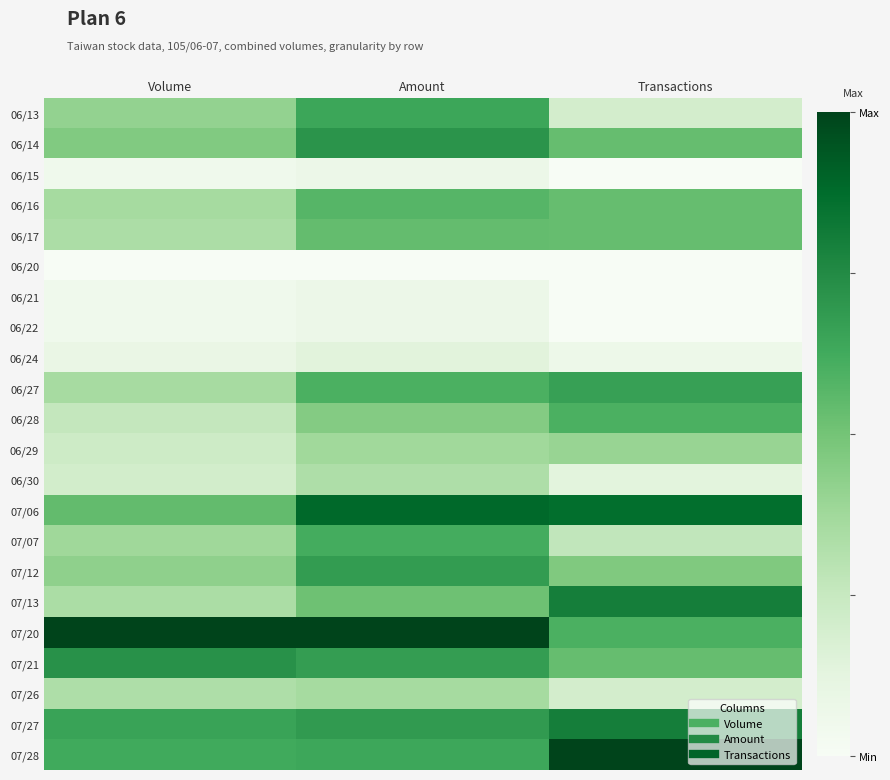

Which label corresponds to the largest value in the chart?

Volume